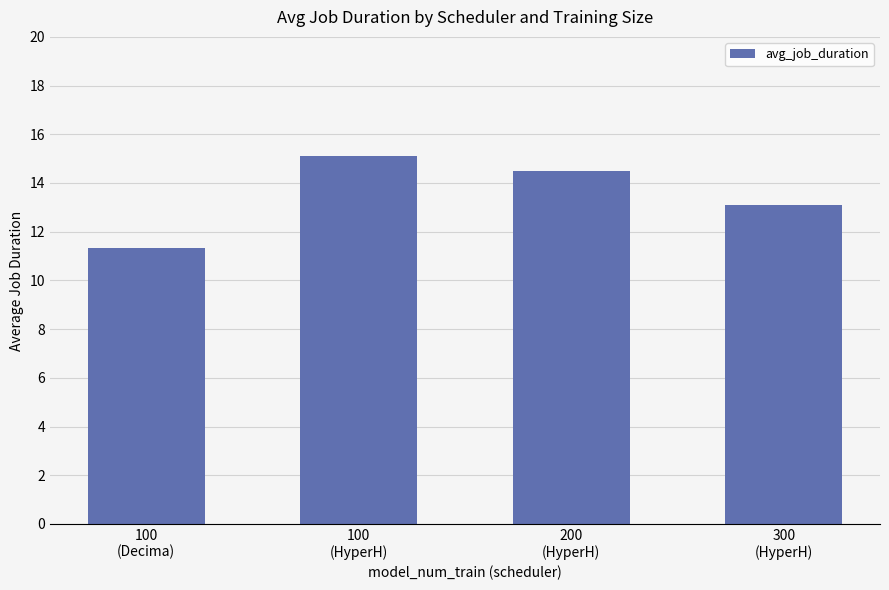

The chart shows a value of 14.5 at 200
(HyperH). True or false?

True